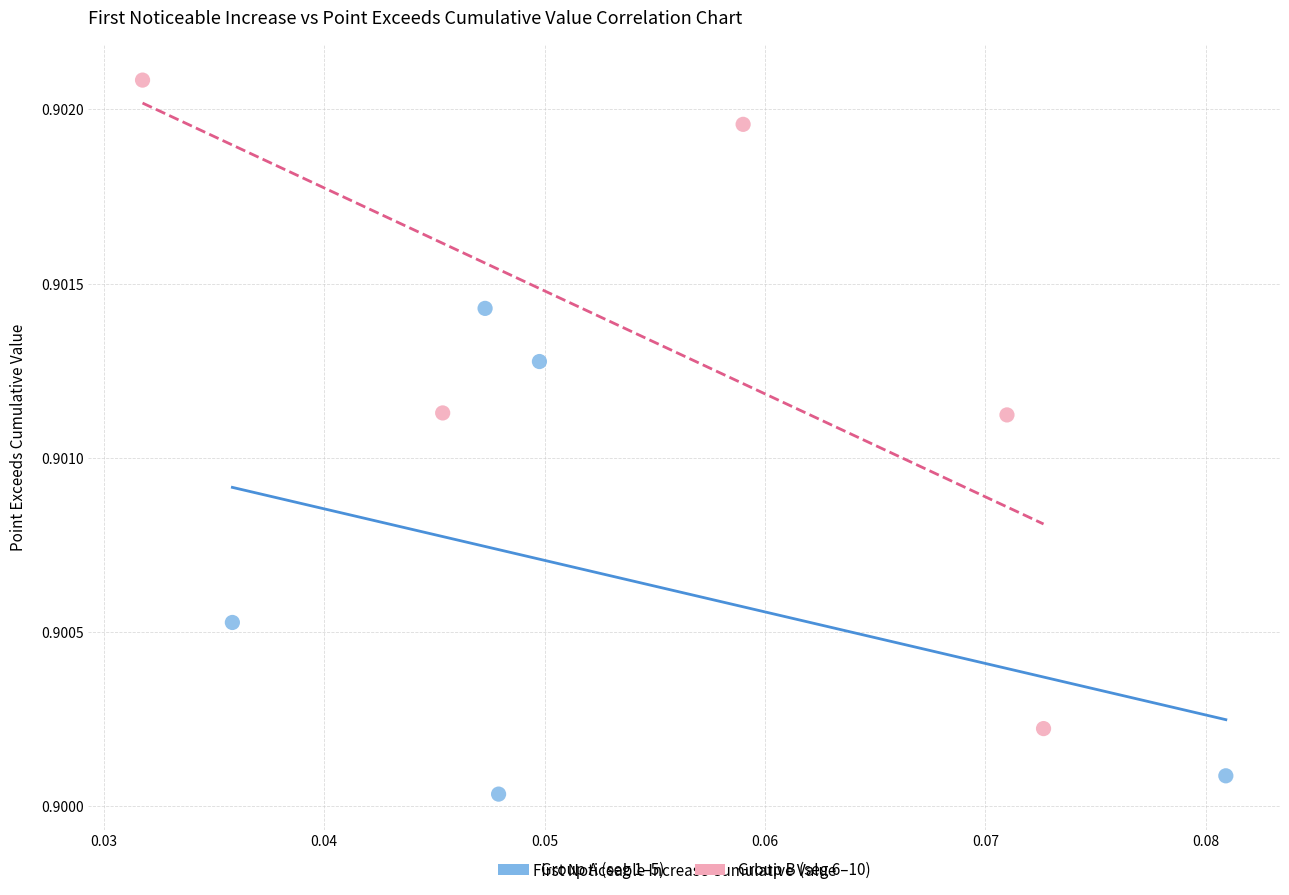

Which series has the widest spread of Y values?

Group B (seg 6–10)